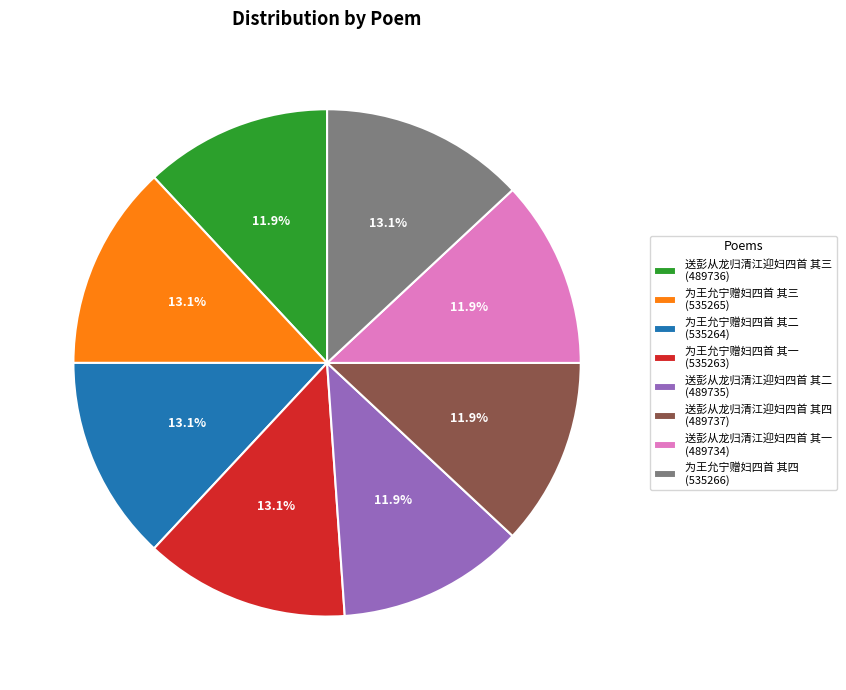

To the nearest percent, what percentage of the pie is 为王允宁赠妇四首 其三?

13%